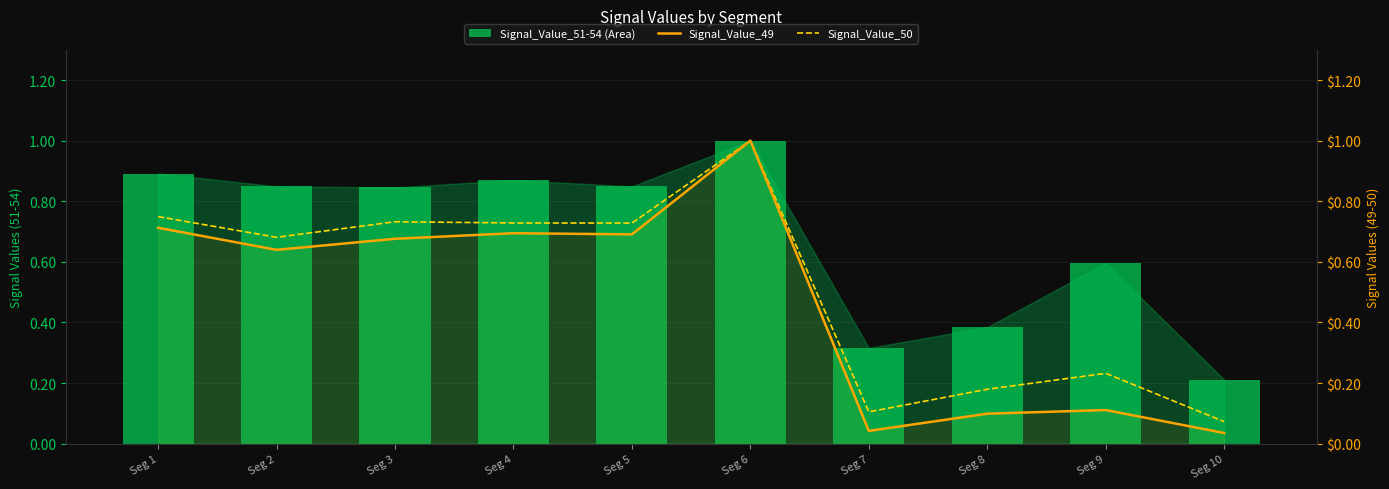

Reading left to right, extract all data points from this chart.

Signal_Value_51-54 (Area): Seg 1=0.9	Seg 2=0.8	Seg 3=0.8	Seg 4=0.9	Seg 5=0.8	Seg 6=1.0	Seg 7=0.3	Seg 8=0.4	Seg 9=0.6	Seg 10=0.2
Signal_Value_49: Seg 1=0.7	Seg 2=0.6	Seg 3=0.7	Seg 4=0.7	Seg 5=0.7	Seg 6=1.0	Seg 7=0.0	Seg 8=0.1	Seg 9=0.1	Seg 10=0.0
Signal_Value_50: Seg 1=0.7	Seg 2=0.7	Seg 3=0.7	Seg 4=0.7	Seg 5=0.7	Seg 6=1.0	Seg 7=0.1	Seg 8=0.2	Seg 9=0.2	Seg 10=0.1